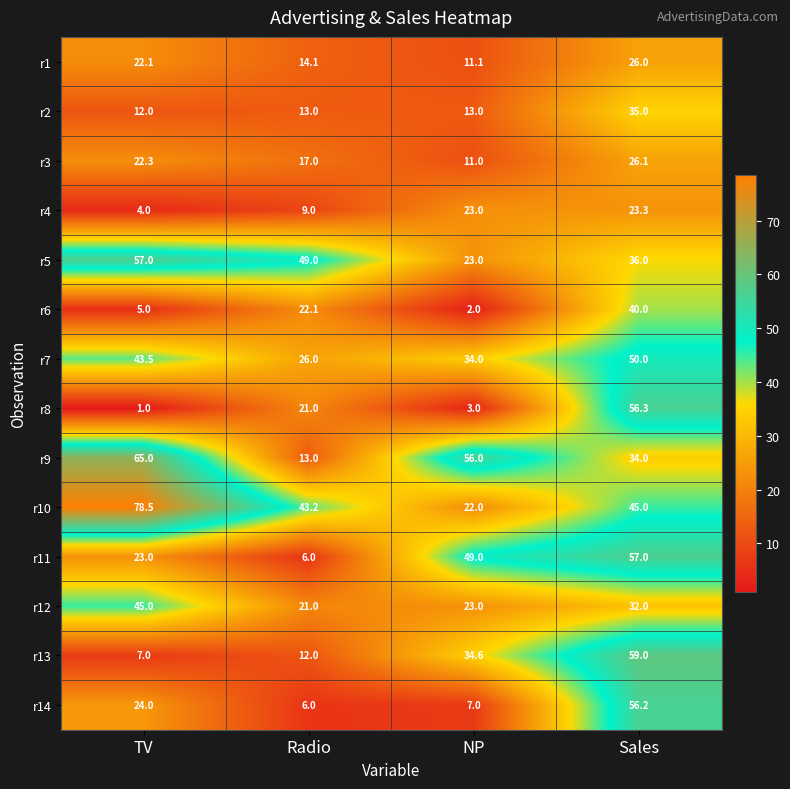

What is the total value across all series at Sales?

575.9